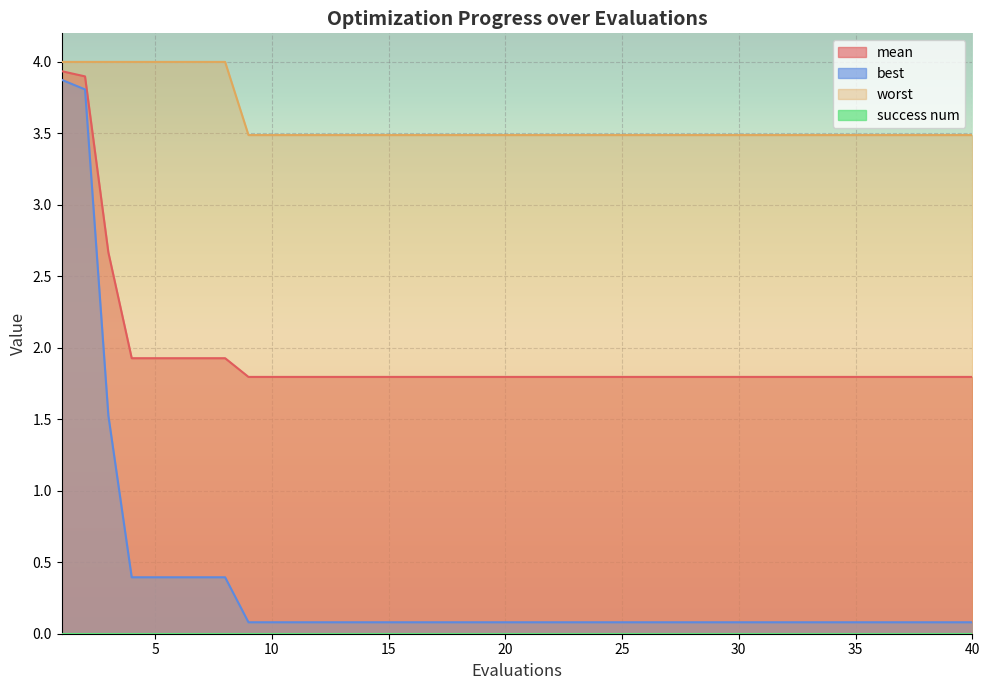

True or false: best has more than 2 interior local peaks.

False